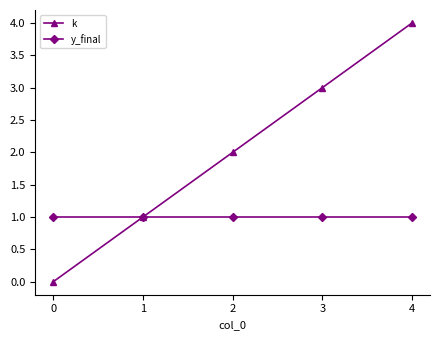

Rank the series at 3 from highest to lowest value.

k, y_final